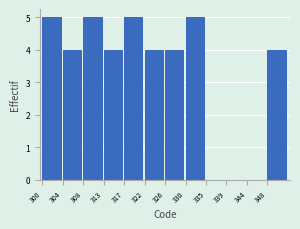

Reading left to right, transcribe all the data shown in this chart.

300=5	304=4	308=5	313=4	317=5	322=4	326=4	330=5	335=0	339=0	344=0	348=4